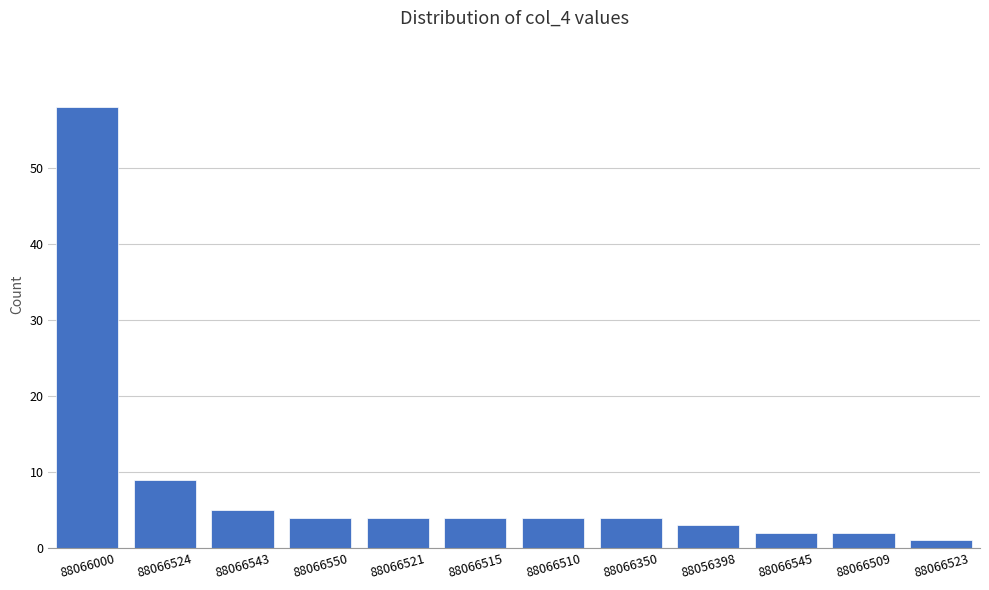

The value at 88066000 is 58. True or false?

True